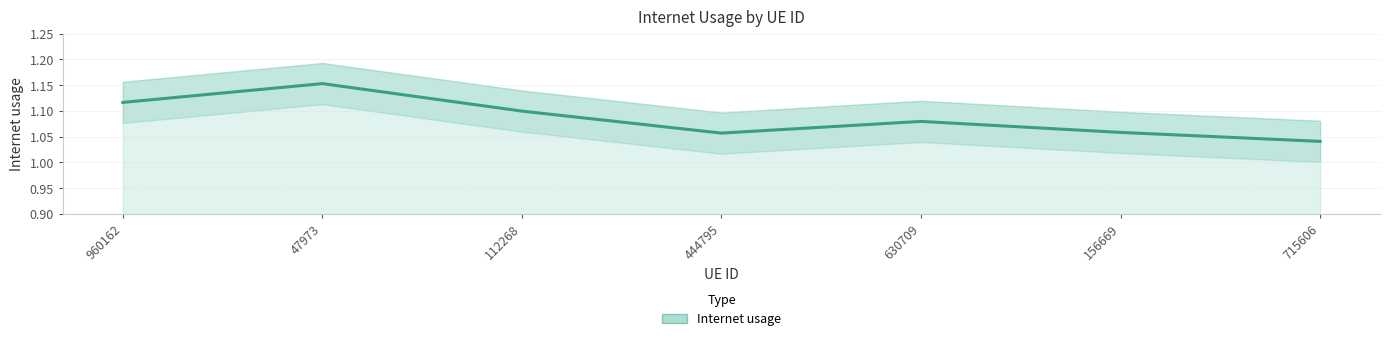

What is the change in value from 47973 to 156669?

-0.1